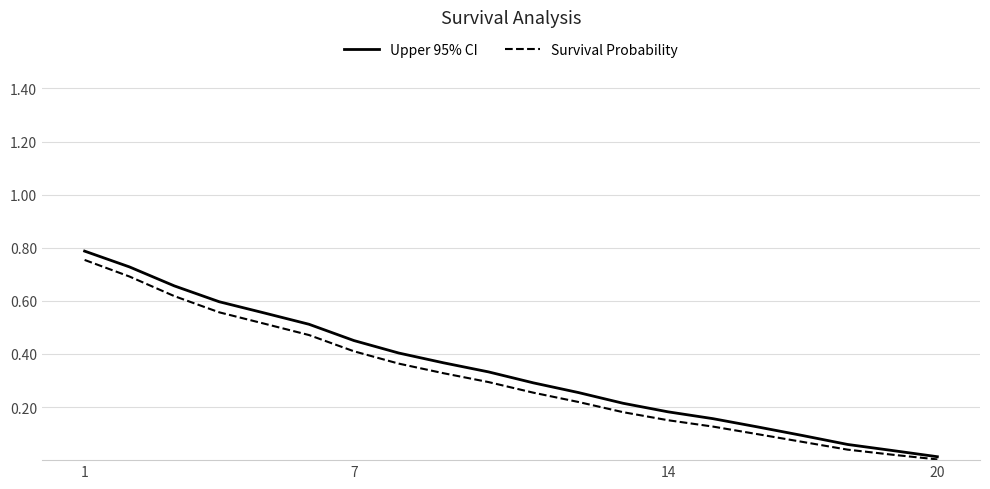

Which series has the largest range (max minus min)?

Upper 95% CI